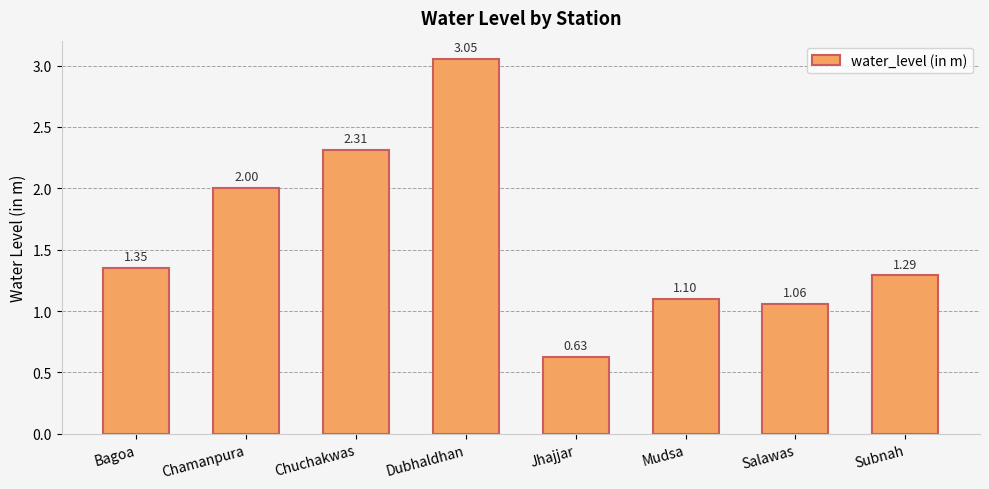

Between Dubhaldhan and Subnah, which is larger?

Dubhaldhan